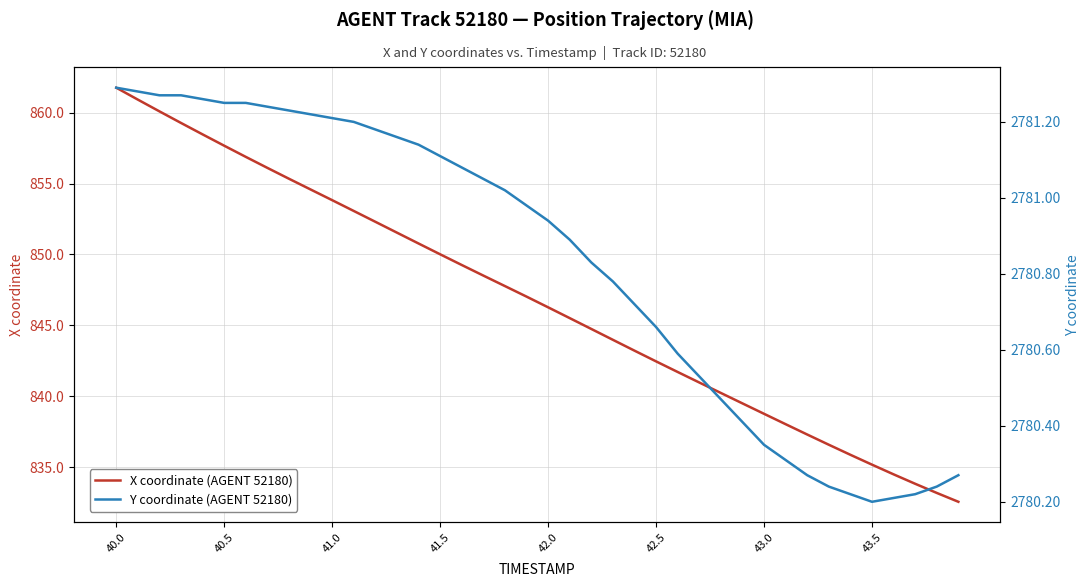

Rank the series by their maximum value, from highest to lowest.

Y coordinate (AGENT 52180), X coordinate (AGENT 52180)